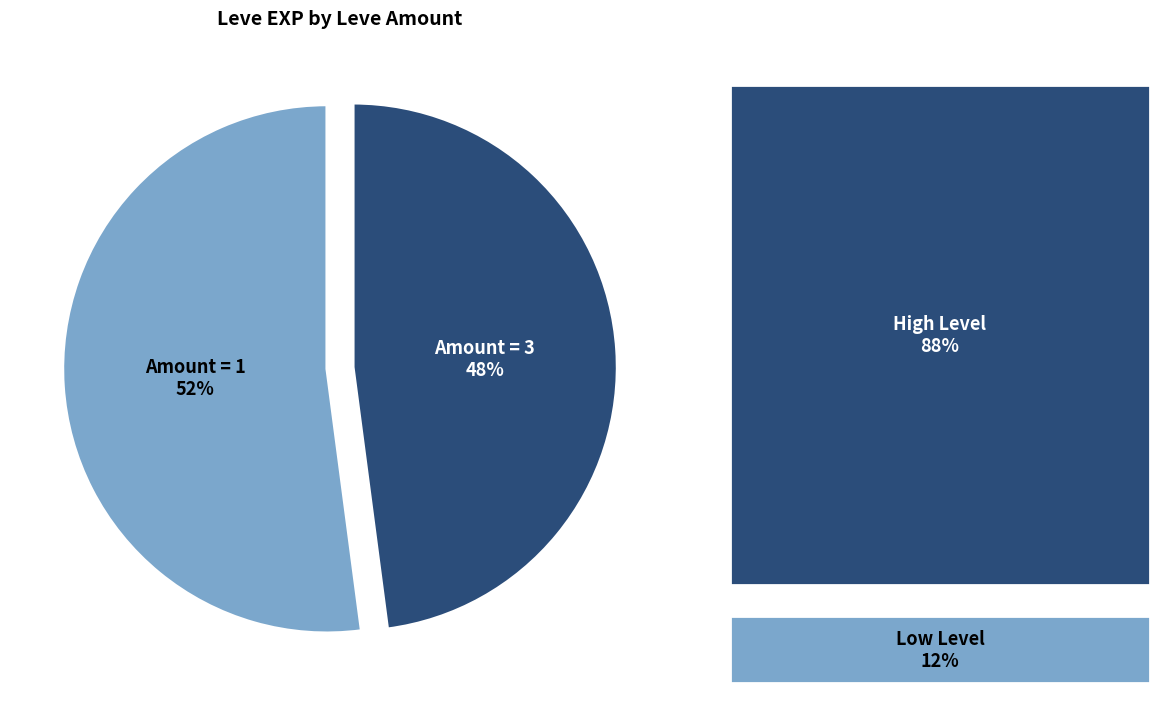

What is the largest slice in the pie chart?

Amount = 1